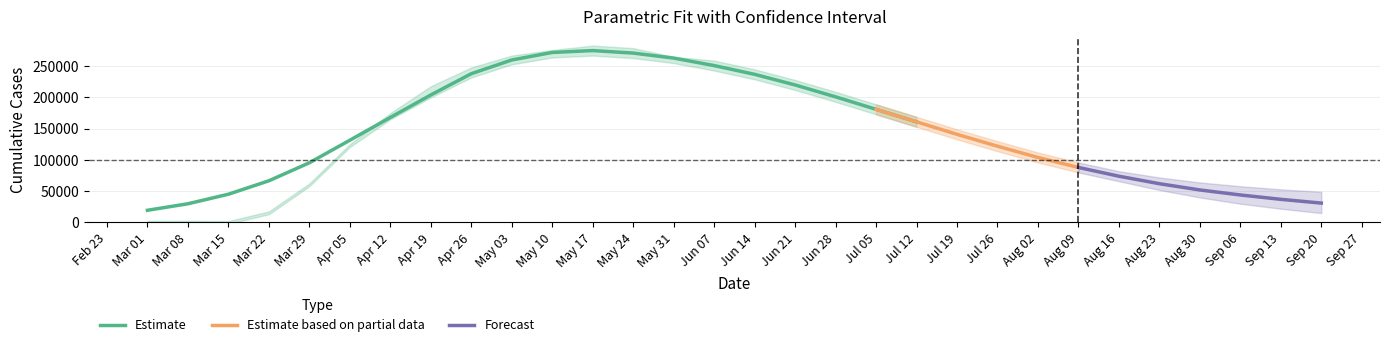

Which category has the lowest value in the Estimate series?

Mar 01